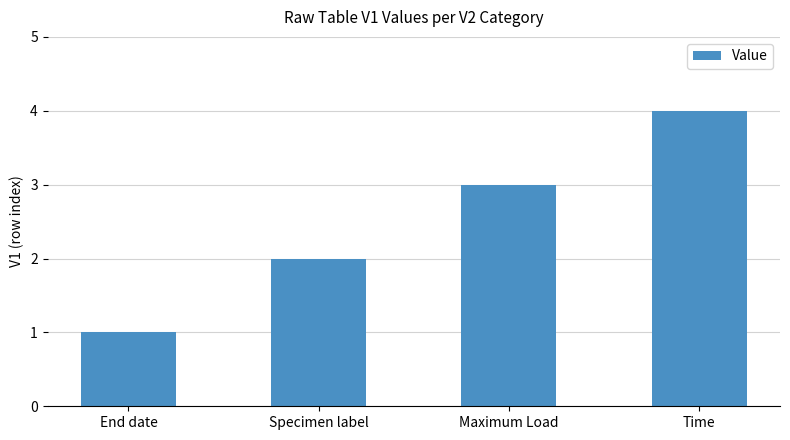

Reading right to left, extract all data points from this chart.

4	3	2	1